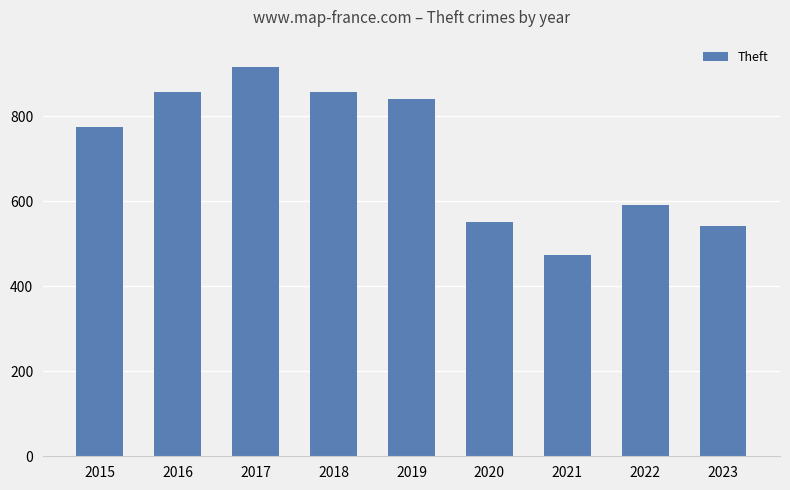

The chart shows a value of 703 at 2021. True or false?

False